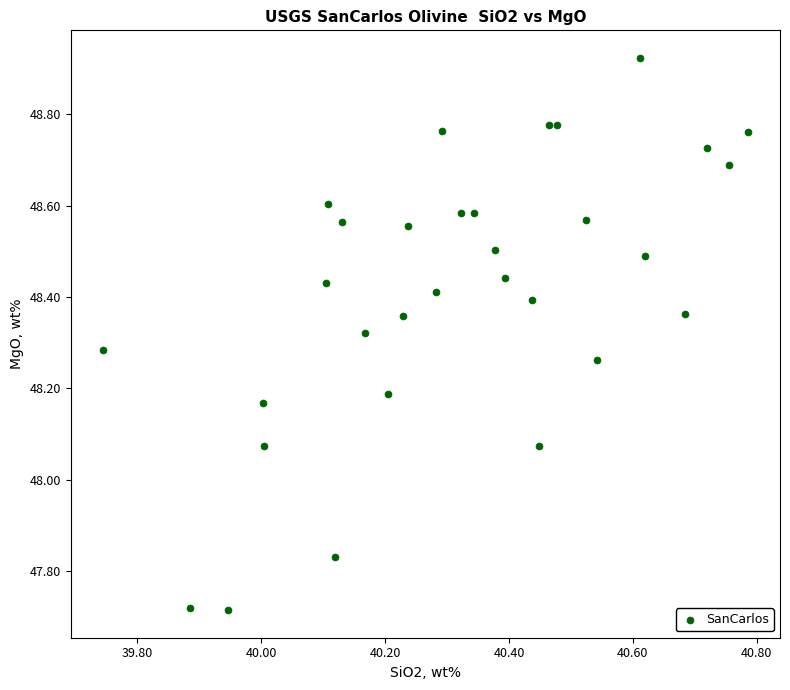

What is the range of Y values (max minus min)?

1.2